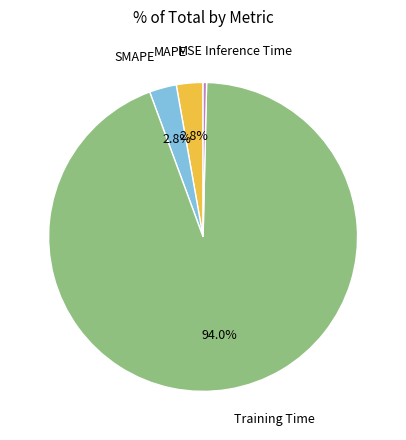

Is there any slice that represents more than half of the pie?

Yes